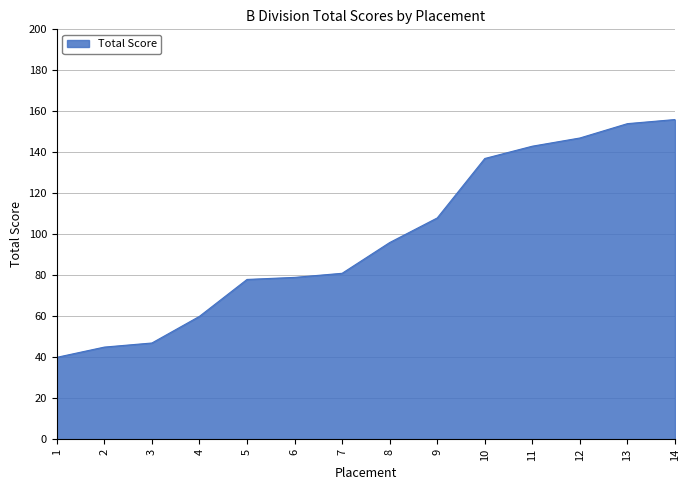

What is the sum of all values?

1371